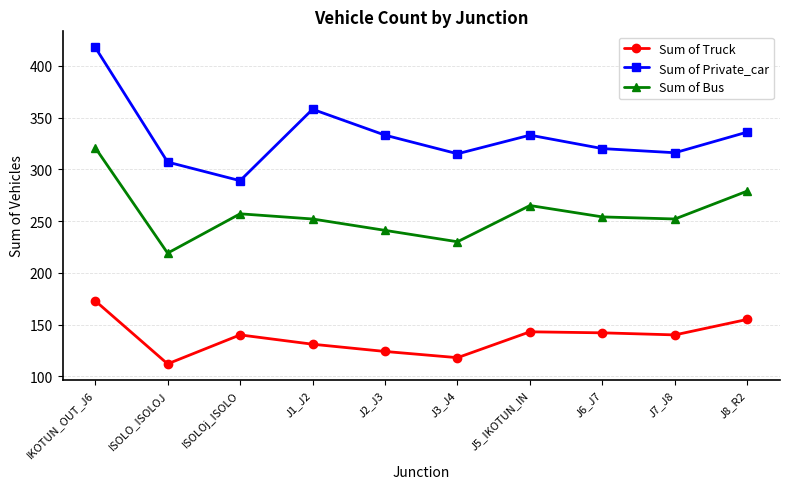

The value of Sum of Bus at ISOLO_ISOLOJ is 219. True or false?

True